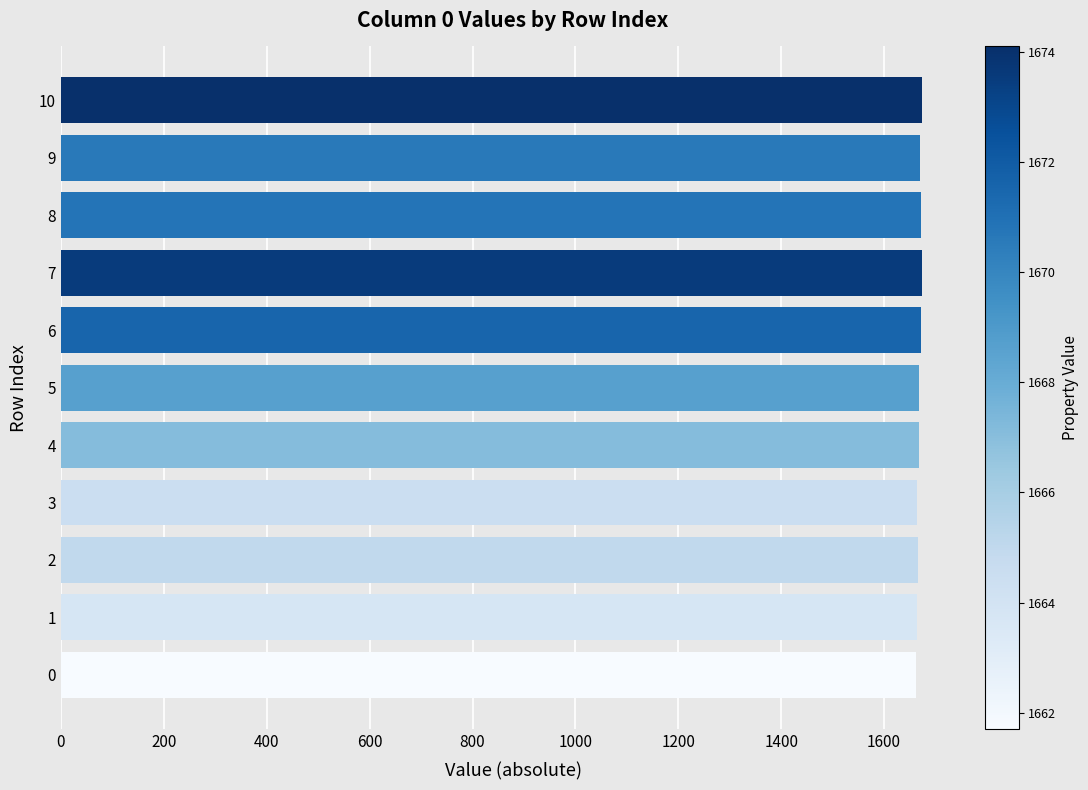

The value at 7 is 1673.5. True or false?

True